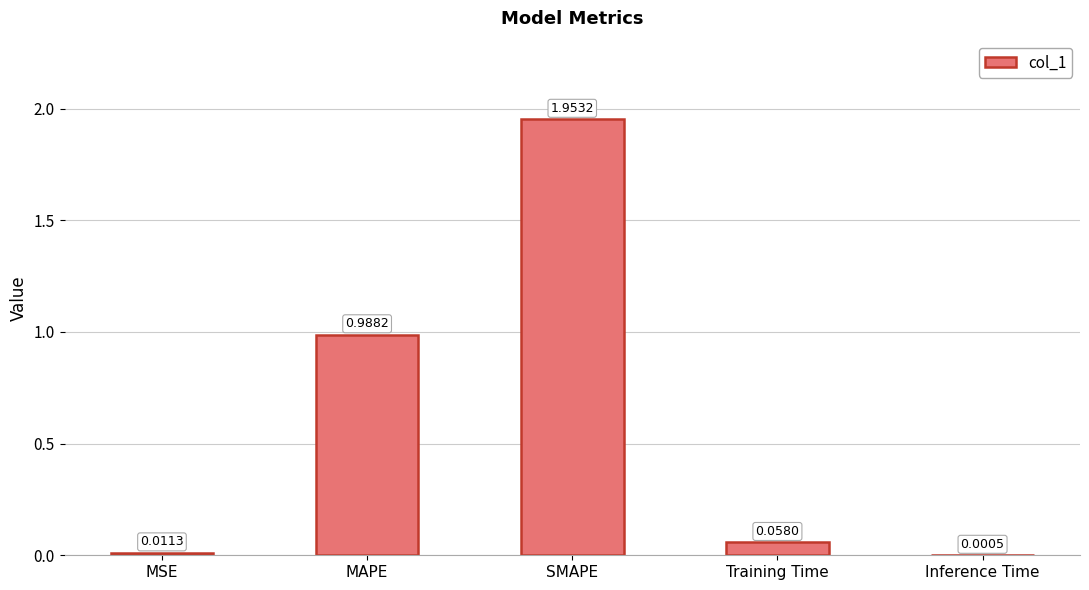

Which has a higher value, MAPE or SMAPE?

SMAPE